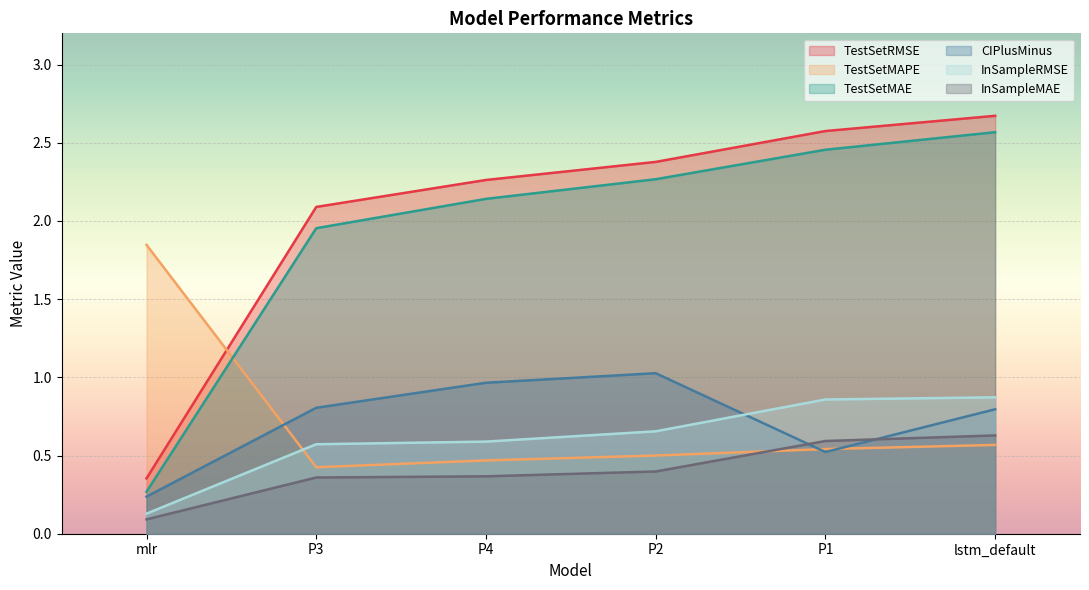

Which label corresponds to the largest value in the chart?

lstm_default